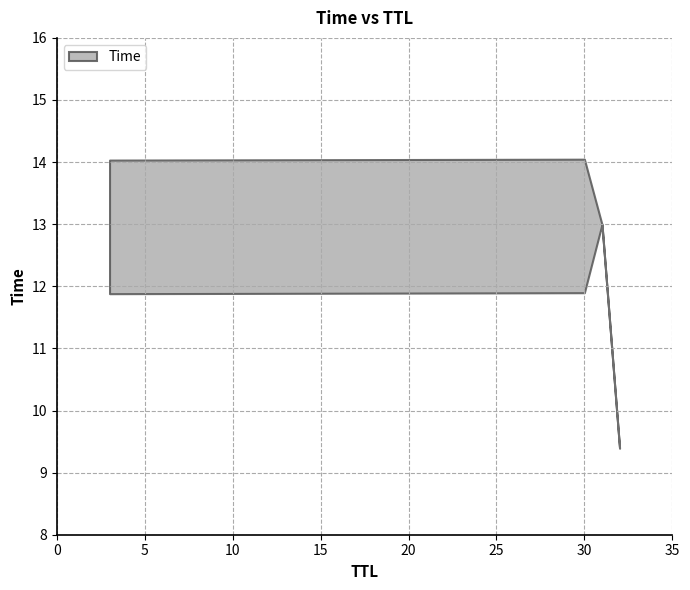

Reading right to left, what are all the values shown in this chart?

30=14.0	3=14.0	31=13.0	30=11.9	3=11.9	32=9.4